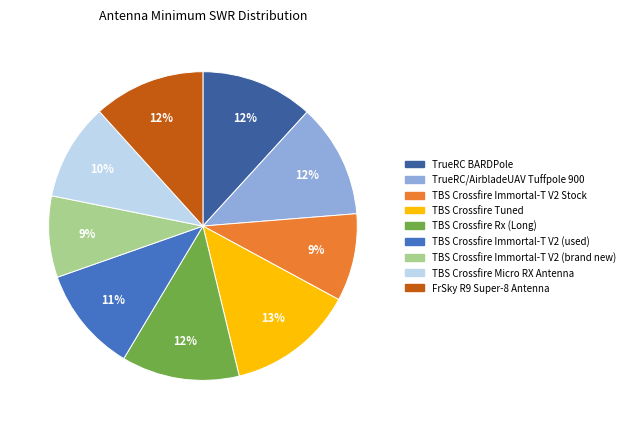

Do TrueRC/AirbladeUAV Tuffpole 900 and TBS Crossfire Micro RX Antenna together represent more than half of the pie?

No